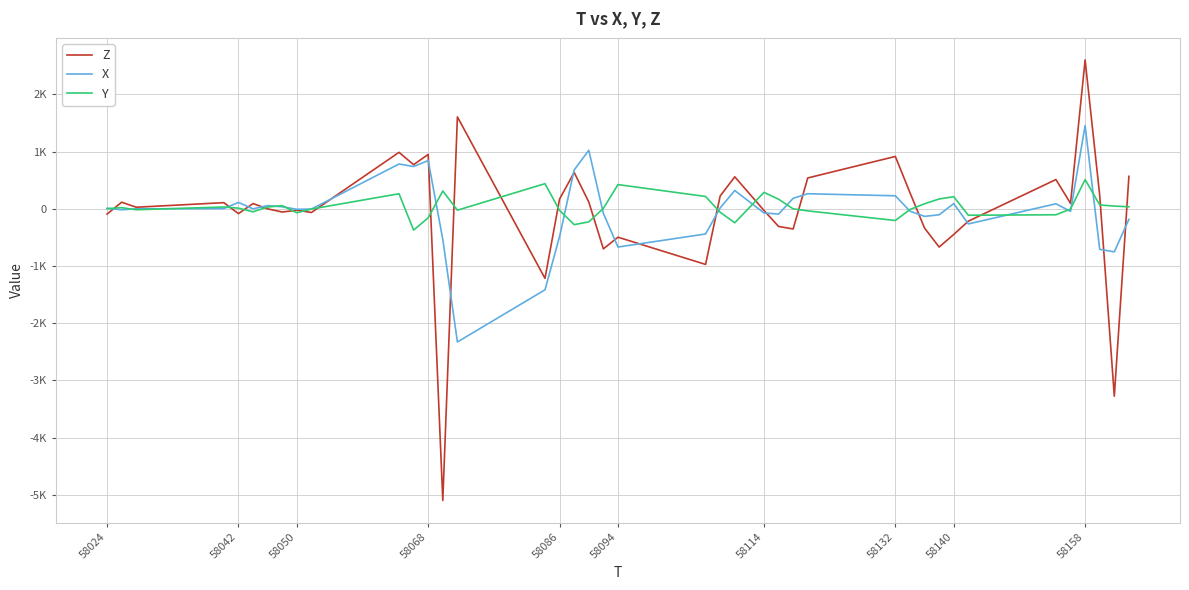

Does the chart display data point markers on the line(s)?

No